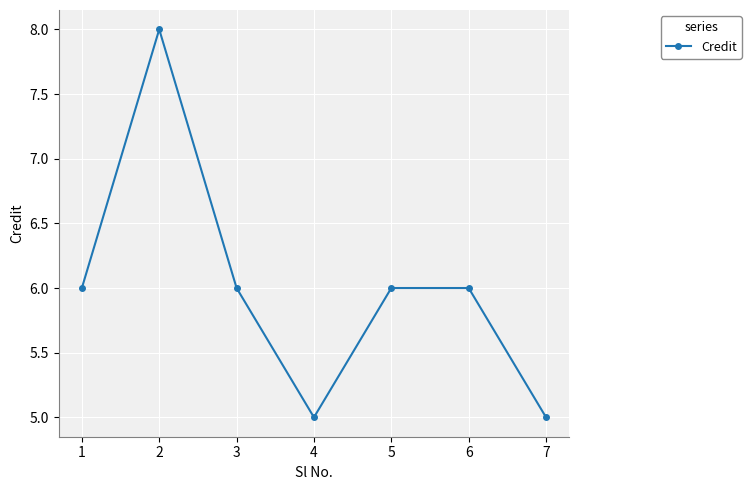

Is it true that the value at 7 is 9?

False